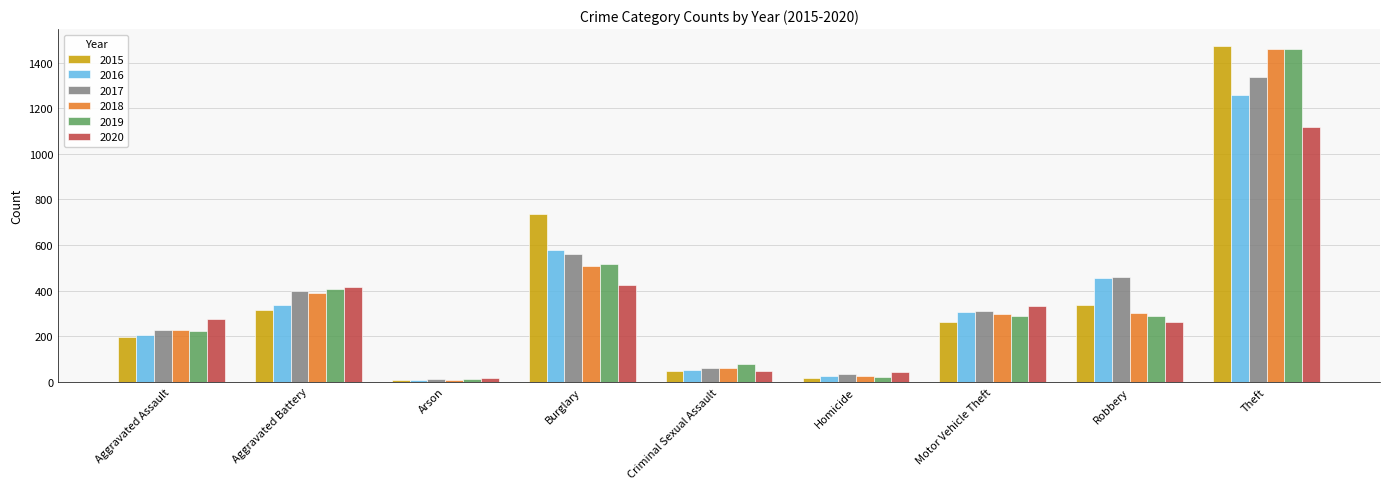

The 2017 series shows 1339 at Theft. True or false?

True